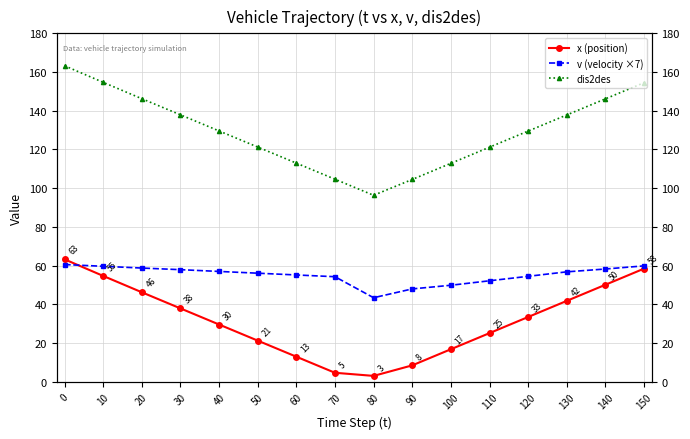

True or false: x (position) and dis2des intersect in this chart.

False